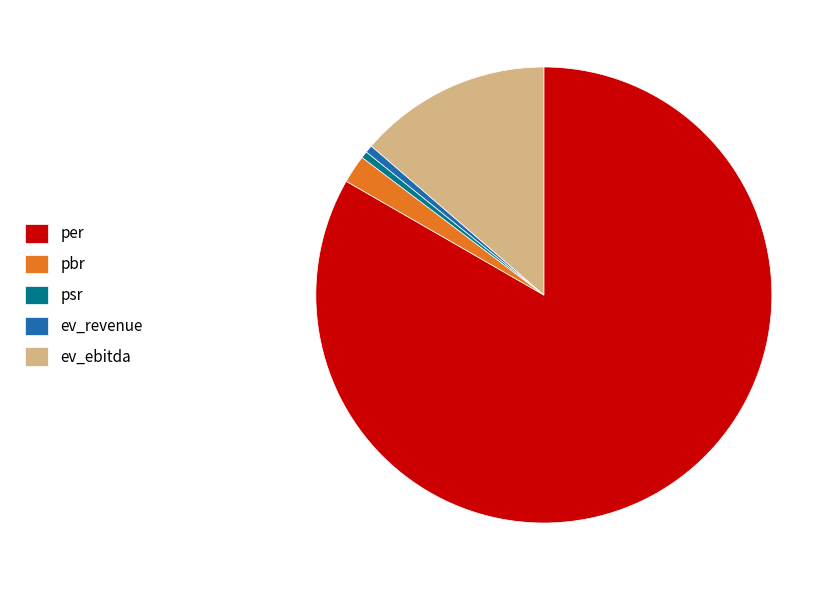

What is the majority slice?

per